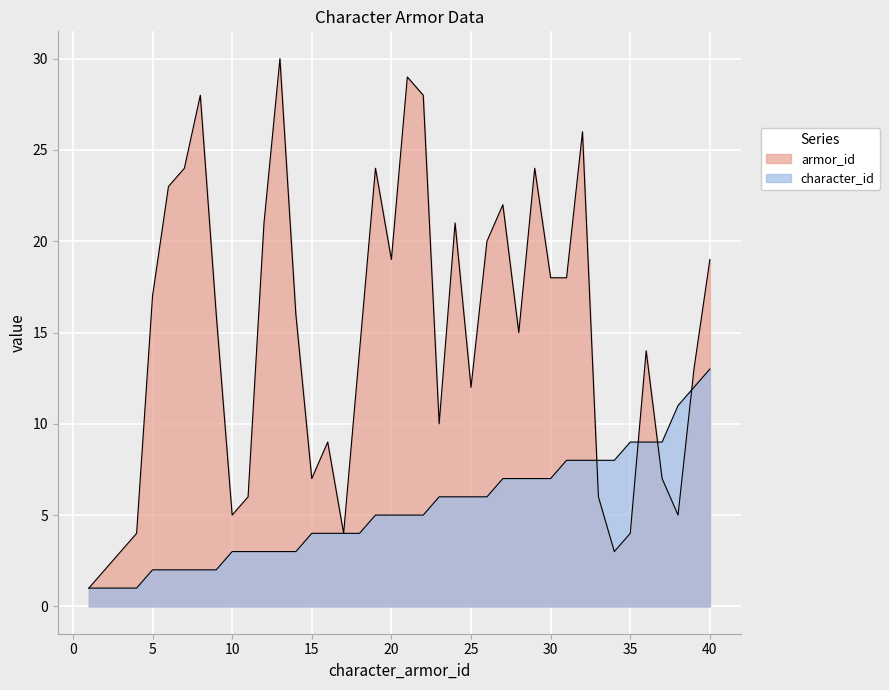

What is the difference between the highest and lowest values at 16?

5